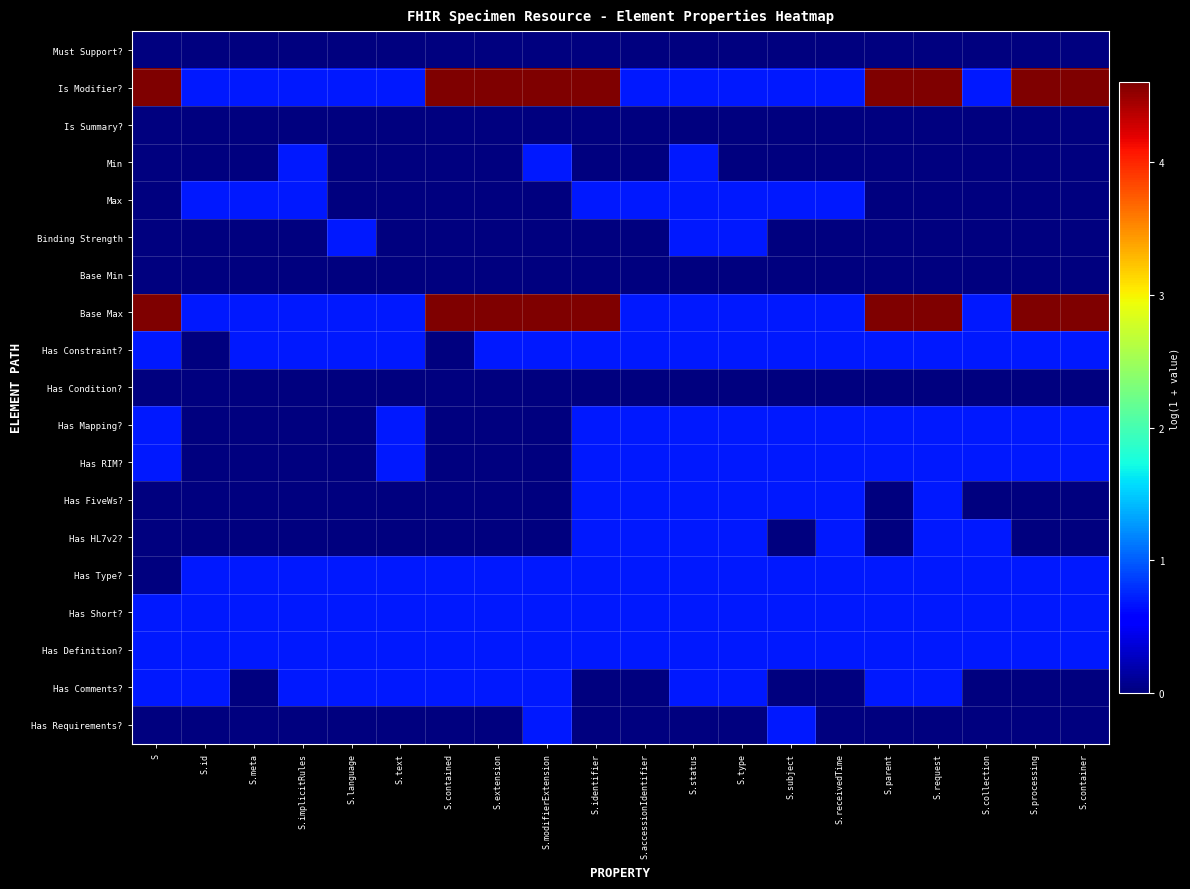

Reading right to left, list all the values displayed in this chart.

Must Support?: S.container=0.0	S.processing=0.0	S.collection=0.0	S.request=0.0	S.parent=0.0	S.receivedTime=0.0	S.subject=0.0	S.type=0.0	S.status=0.0	S.accessionIdentifier=0.0	S.identifier=0.0	S.modifierExtension=0.0	S.extension=0.0	S.contained=0.0	S.text=0.0	S.language=0.0	S.implicitRules=0.0	S.meta=0.0	S.id=0.0	S=0.0
Is Modifier?: S.container=4.6	S.processing=4.6	S.collection=0.7	S.request=4.6	S.parent=4.6	S.receivedTime=0.7	S.subject=0.7	S.type=0.7	S.status=0.7	S.accessionIdentifier=0.7	S.identifier=4.6	S.modifierExtension=4.6	S.extension=4.6	S.contained=4.6	S.text=0.7	S.language=0.7	S.implicitRules=0.7	S.meta=0.7	S.id=0.7	S=4.6
Is Summary?: S.container=0.0	S.processing=0.0	S.collection=0.0	S.request=0.0	S.parent=0.0	S.receivedTime=0.0	S.subject=0.0	S.type=0.0	S.status=0.0	S.accessionIdentifier=0.0	S.identifier=0.0	S.modifierExtension=0.0	S.extension=0.0	S.contained=0.0	S.text=0.0	S.language=0.0	S.implicitRules=0.0	S.meta=0.0	S.id=0.0	S=0.0
Min: S.container=0.0	S.processing=0.0	S.collection=0.0	S.request=0.0	S.parent=0.0	S.receivedTime=0.0	S.subject=0.0	S.type=0.0	S.status=0.7	S.accessionIdentifier=0.0	S.identifier=0.0	S.modifierExtension=0.7	S.extension=0.0	S.contained=0.0	S.text=0.0	S.language=0.0	S.implicitRules=0.7	S.meta=0.0	S.id=0.0	S=0.0
Max: S.container=0.0	S.processing=0.0	S.collection=0.0	S.request=0.0	S.parent=0.0	S.receivedTime=0.7	S.subject=0.7	S.type=0.7	S.status=0.7	S.accessionIdentifier=0.7	S.identifier=0.7	S.modifierExtension=0.0	S.extension=0.0	S.contained=0.0	S.text=0.0	S.language=0.0	S.implicitRules=0.7	S.meta=0.7	S.id=0.7	S=0.0
Binding Strength: S.container=0.0	S.processing=0.0	S.collection=0.0	S.request=0.0	S.parent=0.0	S.receivedTime=0.0	S.subject=0.0	S.type=0.7	S.status=0.7	S.accessionIdentifier=0.0	S.identifier=0.0	S.modifierExtension=0.0	S.extension=0.0	S.contained=0.0	S.text=0.0	S.language=0.7	S.implicitRules=0.0	S.meta=0.0	S.id=0.0	S=0.0
Base Min: S.container=0.0	S.processing=0.0	S.collection=0.0	S.request=0.0	S.parent=0.0	S.receivedTime=0.0	S.subject=0.0	S.type=0.0	S.status=0.0	S.accessionIdentifier=0.0	S.identifier=0.0	S.modifierExtension=0.0	S.extension=0.0	S.contained=0.0	S.text=0.0	S.language=0.0	S.implicitRules=0.0	S.meta=0.0	S.id=0.0	S=0.0
Base Max: S.container=4.6	S.processing=4.6	S.collection=0.7	S.request=4.6	S.parent=4.6	S.receivedTime=0.7	S.subject=0.7	S.type=0.7	S.status=0.7	S.accessionIdentifier=0.7	S.identifier=4.6	S.modifierExtension=4.6	S.extension=4.6	S.contained=4.6	S.text=0.7	S.language=0.7	S.implicitRules=0.7	S.meta=0.7	S.id=0.7	S=4.6
Has Constraint?: S.container=0.7	S.processing=0.7	S.collection=0.7	S.request=0.7	S.parent=0.7	S.receivedTime=0.7	S.subject=0.7	S.type=0.7	S.status=0.7	S.accessionIdentifier=0.7	S.identifier=0.7	S.modifierExtension=0.7	S.extension=0.7	S.contained=0.0	S.text=0.7	S.language=0.7	S.implicitRules=0.7	S.meta=0.7	S.id=0.0	S=0.7
Has Condition?: S.container=0.0	S.processing=0.0	S.collection=0.0	S.request=0.0	S.parent=0.0	S.receivedTime=0.0	S.subject=0.0	S.type=0.0	S.status=0.0	S.accessionIdentifier=0.0	S.identifier=0.0	S.modifierExtension=0.0	S.extension=0.0	S.contained=0.0	S.text=0.0	S.language=0.0	S.implicitRules=0.0	S.meta=0.0	S.id=0.0	S=0.0
Has Mapping?: S.container=0.7	S.processing=0.7	S.collection=0.7	S.request=0.7	S.parent=0.7	S.receivedTime=0.7	S.subject=0.7	S.type=0.7	S.status=0.7	S.accessionIdentifier=0.7	S.identifier=0.7	S.modifierExtension=0.0	S.extension=0.0	S.contained=0.0	S.text=0.7	S.language=0.0	S.implicitRules=0.0	S.meta=0.0	S.id=0.0	S=0.7
Has RIM?: S.container=0.7	S.processing=0.7	S.collection=0.7	S.request=0.7	S.parent=0.7	S.receivedTime=0.7	S.subject=0.7	S.type=0.7	S.status=0.7	S.accessionIdentifier=0.7	S.identifier=0.7	S.modifierExtension=0.0	S.extension=0.0	S.contained=0.0	S.text=0.7	S.language=0.0	S.implicitRules=0.0	S.meta=0.0	S.id=0.0	S=0.7
Has FiveWs?: S.container=0.0	S.processing=0.0	S.collection=0.0	S.request=0.7	S.parent=0.0	S.receivedTime=0.7	S.subject=0.7	S.type=0.7	S.status=0.7	S.accessionIdentifier=0.7	S.identifier=0.7	S.modifierExtension=0.0	S.extension=0.0	S.contained=0.0	S.text=0.0	S.language=0.0	S.implicitRules=0.0	S.meta=0.0	S.id=0.0	S=0.0
Has HL7v2?: S.container=0.0	S.processing=0.0	S.collection=0.7	S.request=0.7	S.parent=0.0	S.receivedTime=0.7	S.subject=0.0	S.type=0.7	S.status=0.7	S.accessionIdentifier=0.7	S.identifier=0.7	S.modifierExtension=0.0	S.extension=0.0	S.contained=0.0	S.text=0.0	S.language=0.0	S.implicitRules=0.0	S.meta=0.0	S.id=0.0	S=0.0
Has Type?: S.container=0.7	S.processing=0.7	S.collection=0.7	S.request=0.7	S.parent=0.7	S.receivedTime=0.7	S.subject=0.7	S.type=0.7	S.status=0.7	S.accessionIdentifier=0.7	S.identifier=0.7	S.modifierExtension=0.7	S.extension=0.7	S.contained=0.7	S.text=0.7	S.language=0.7	S.implicitRules=0.7	S.meta=0.7	S.id=0.7	S=0.0
Has Short?: S.container=0.7	S.processing=0.7	S.collection=0.7	S.request=0.7	S.parent=0.7	S.receivedTime=0.7	S.subject=0.7	S.type=0.7	S.status=0.7	S.accessionIdentifier=0.7	S.identifier=0.7	S.modifierExtension=0.7	S.extension=0.7	S.contained=0.7	S.text=0.7	S.language=0.7	S.implicitRules=0.7	S.meta=0.7	S.id=0.7	S=0.7
Has Definition?: S.container=0.7	S.processing=0.7	S.collection=0.7	S.request=0.7	S.parent=0.7	S.receivedTime=0.7	S.subject=0.7	S.type=0.7	S.status=0.7	S.accessionIdentifier=0.7	S.identifier=0.7	S.modifierExtension=0.7	S.extension=0.7	S.contained=0.7	S.text=0.7	S.language=0.7	S.implicitRules=0.7	S.meta=0.7	S.id=0.7	S=0.7
Has Comments?: S.container=0.0	S.processing=0.0	S.collection=0.0	S.request=0.7	S.parent=0.7	S.receivedTime=0.0	S.subject=0.0	S.type=0.7	S.status=0.7	S.accessionIdentifier=0.0	S.identifier=0.0	S.modifierExtension=0.7	S.extension=0.7	S.contained=0.7	S.text=0.7	S.language=0.7	S.implicitRules=0.7	S.meta=0.0	S.id=0.7	S=0.7
Has Requirements?: S.container=0.0	S.processing=0.0	S.collection=0.0	S.request=0.0	S.parent=0.0	S.receivedTime=0.0	S.subject=0.7	S.type=0.0	S.status=0.0	S.accessionIdentifier=0.0	S.identifier=0.0	S.modifierExtension=0.7	S.extension=0.0	S.contained=0.0	S.text=0.0	S.language=0.0	S.implicitRules=0.0	S.meta=0.0	S.id=0.0	S=0.0